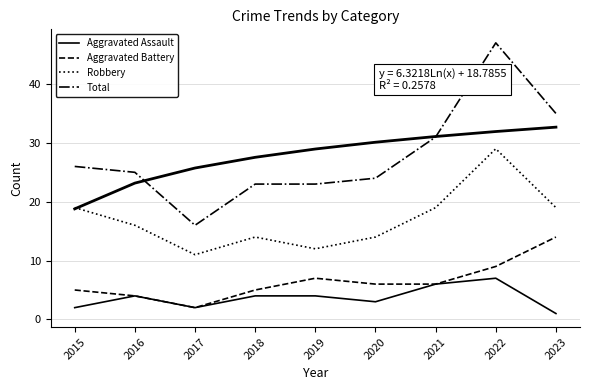

What is the difference between the second highest and second lowest values in the Aggravated Battery series?

5